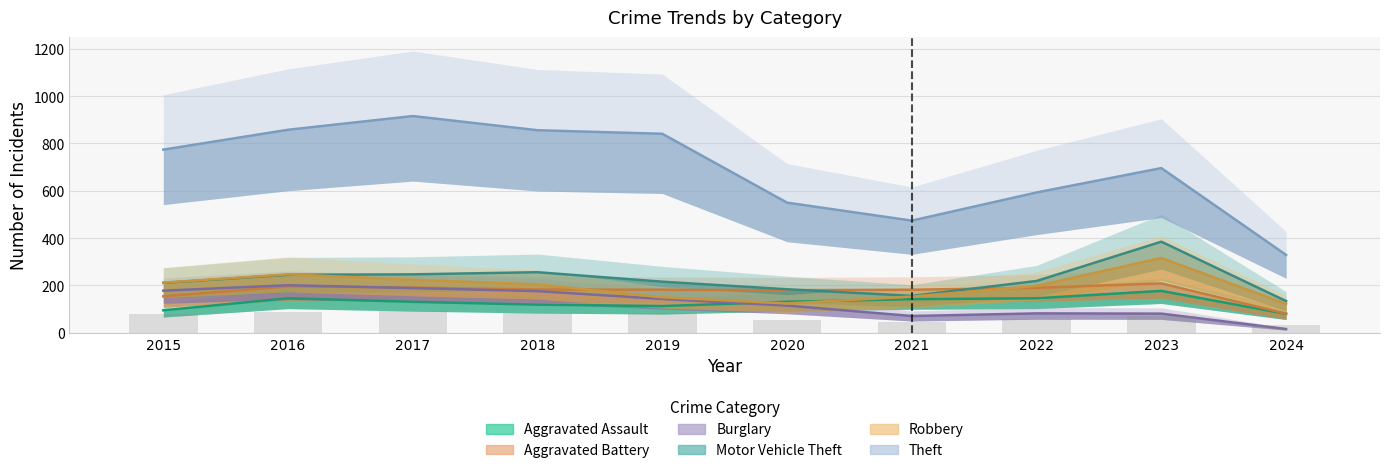

Which category has the lowest value across all series?

2024